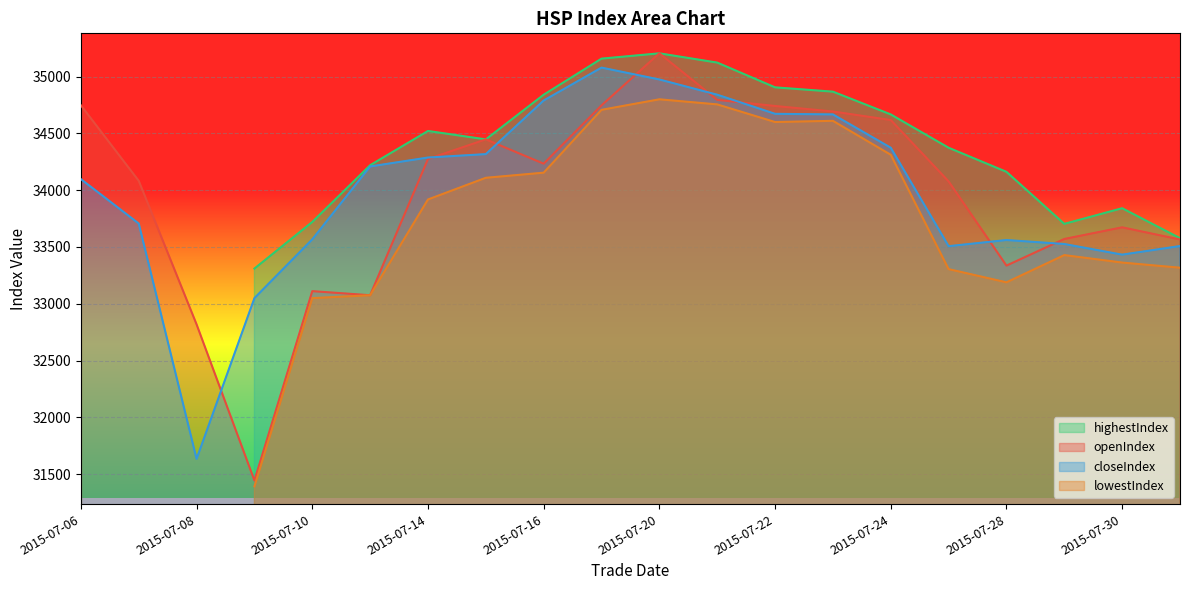

True or false: closeIndex has more than 2 points higher than both neighbors.

False